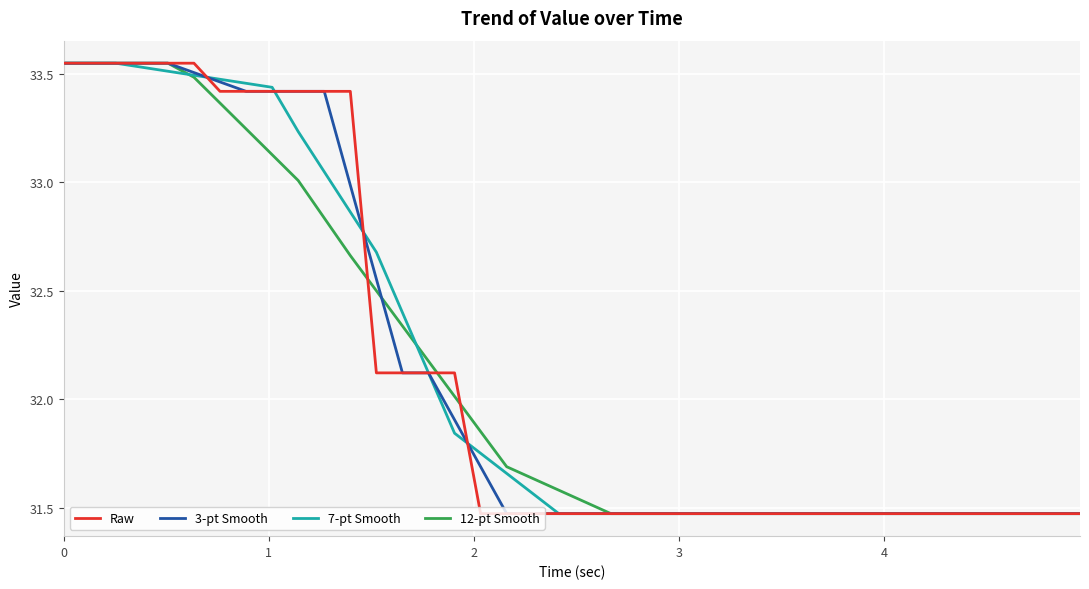

What is the sum of all 7-pt Smooth values?

1285.7